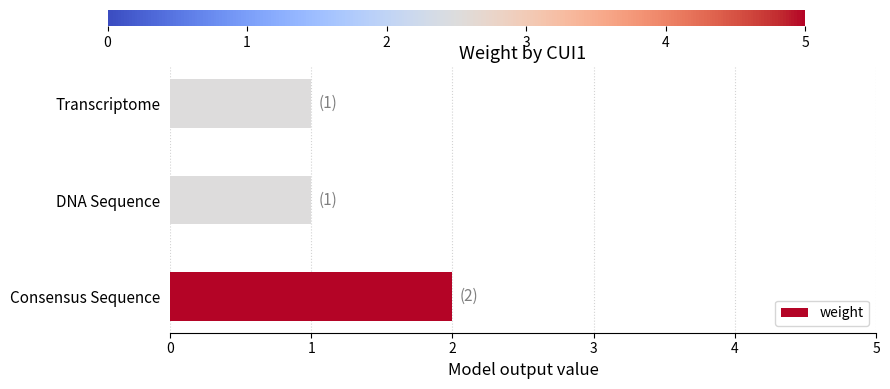

Reading top to bottom, what are all the values shown in this chart?

1	1	2